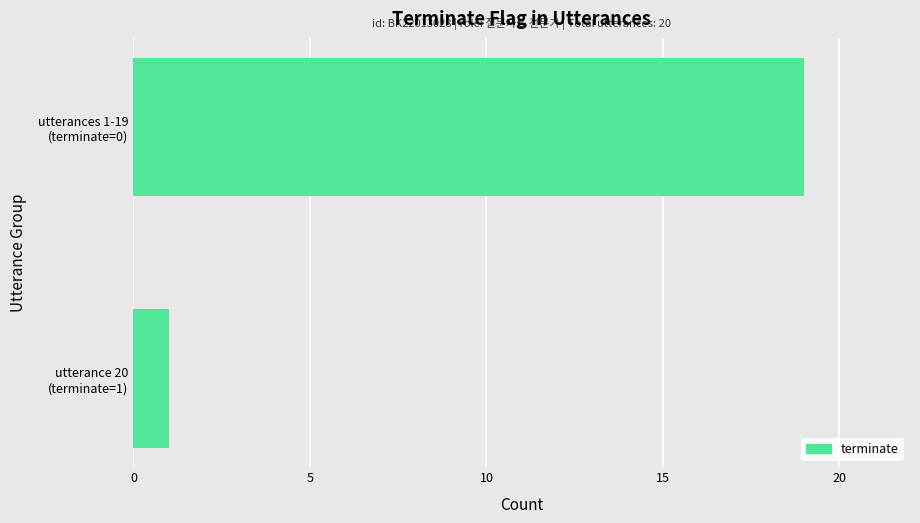

List the labels in order of value, largest first.

utterances 1-19
(terminate=0), utterance 20
(terminate=1)